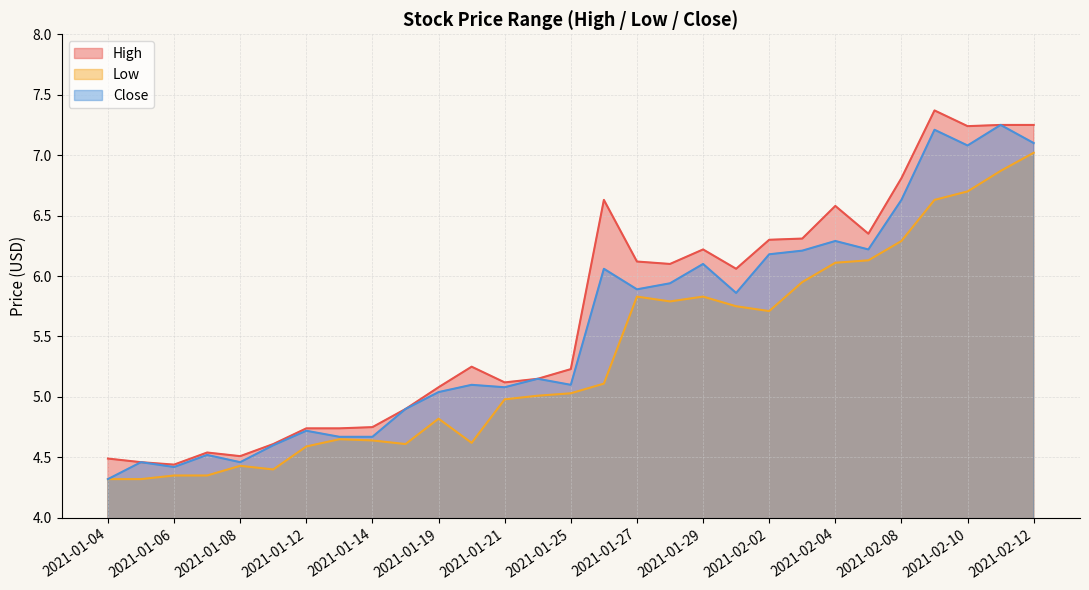

What are all the series names shown in the legend?

High, Low, Close